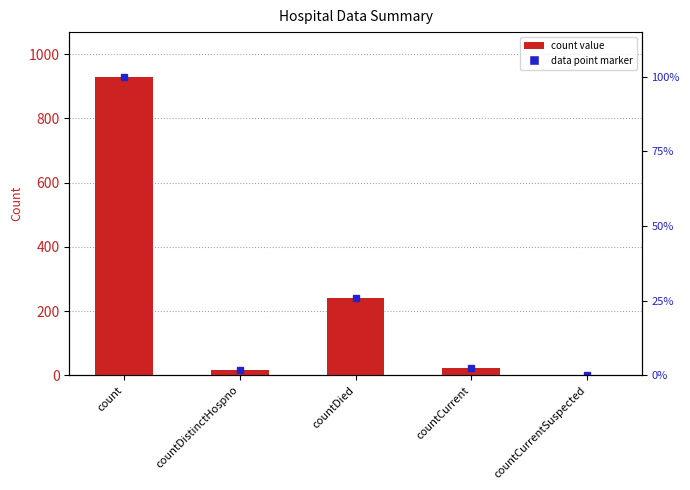

Which category has the lowest value across all series?

countCurrentSuspected